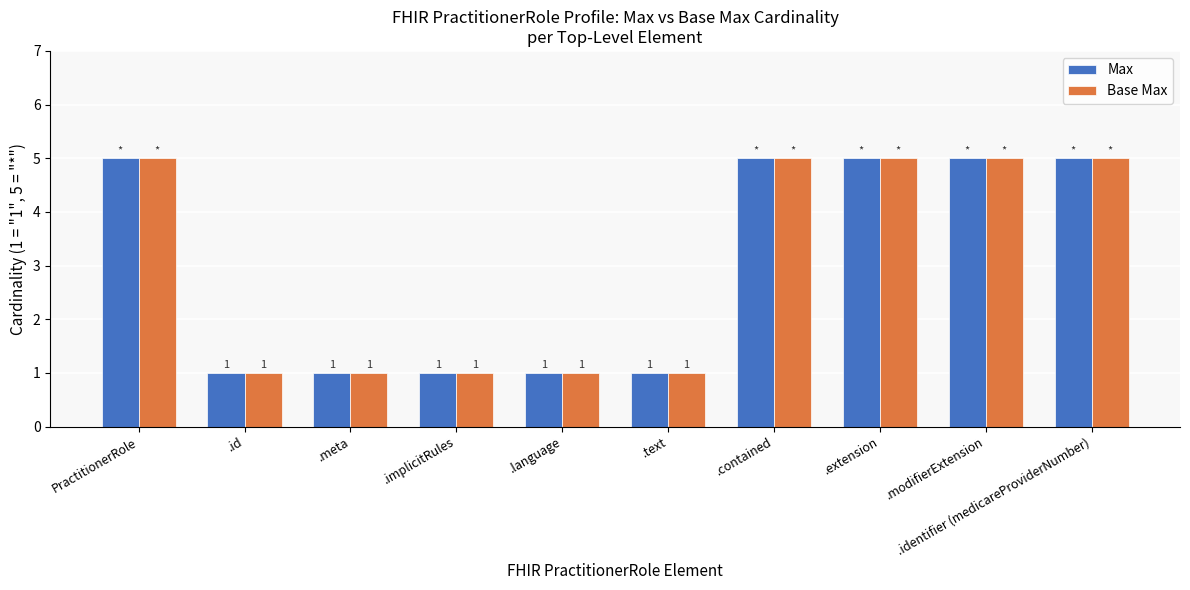

What is the sum of all Base Max values?

30